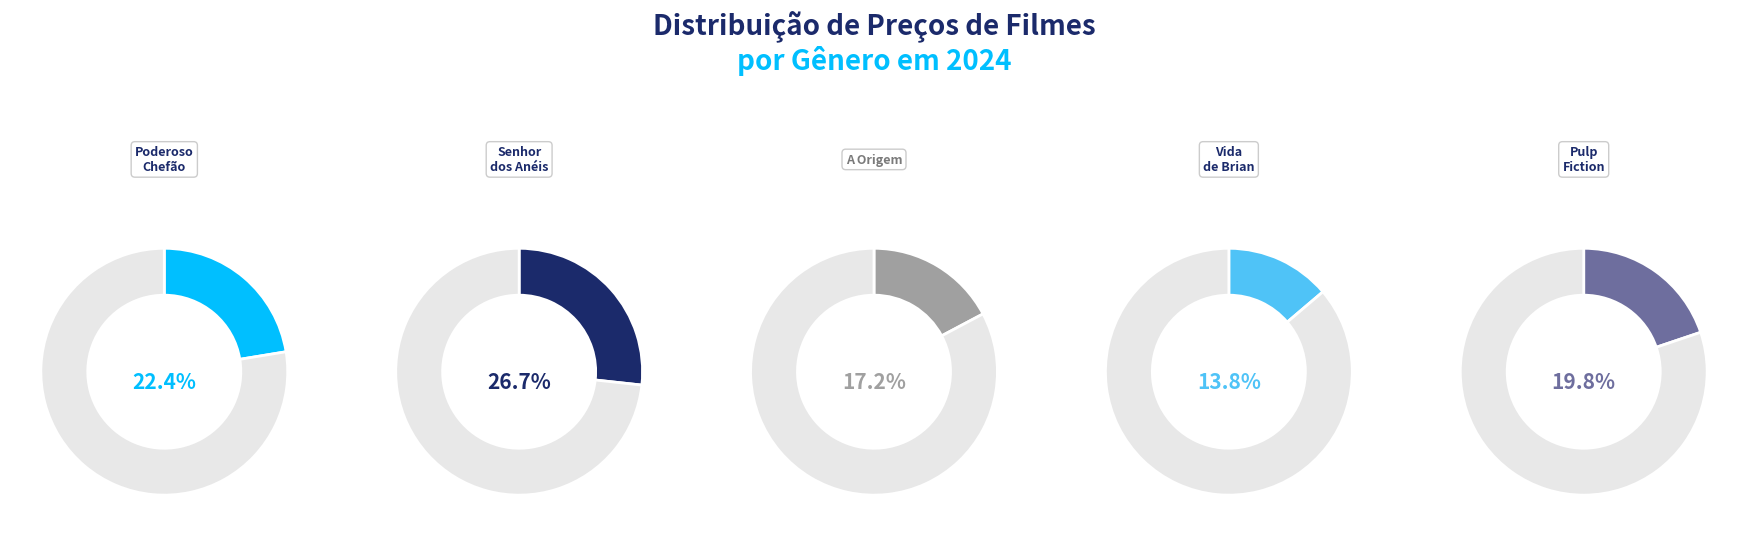

Is there any slice that represents more than half of the pie?

No